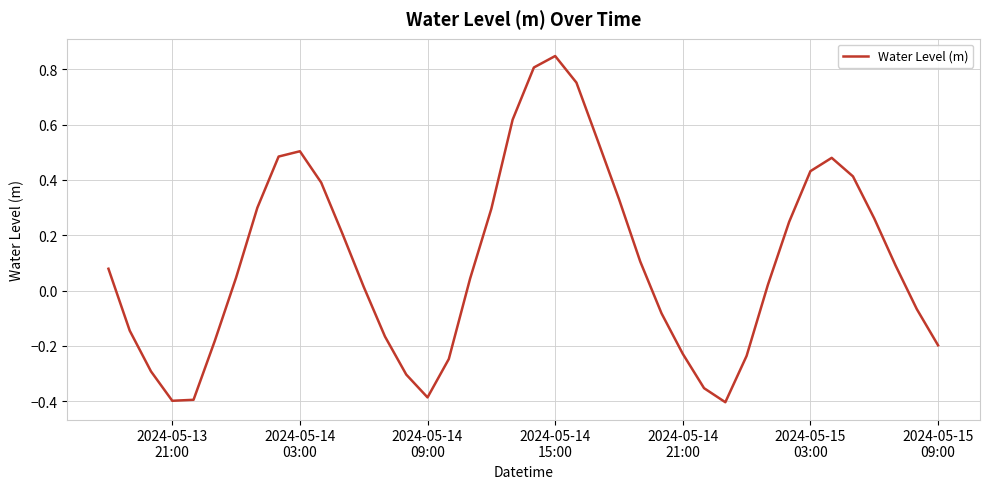

What is the difference between the maximum and minimum values?

1.3